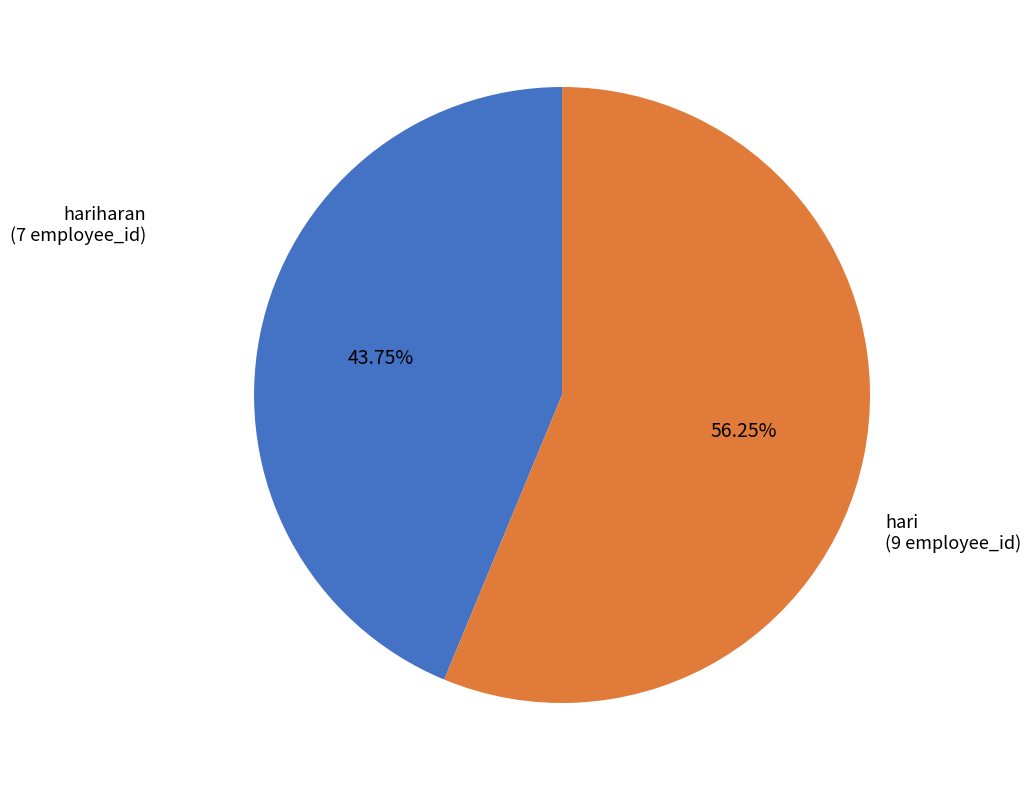

What percentage do hariharan and hari together represent?

100.0%